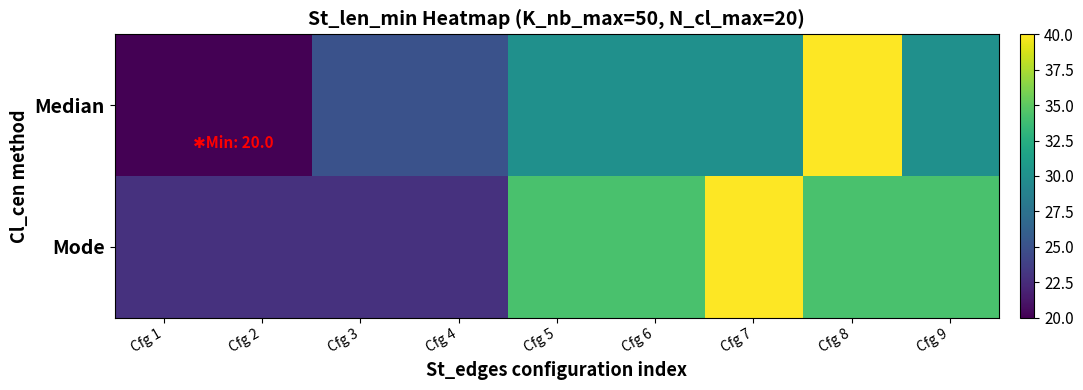

Which series has the widest spread of values?

Median